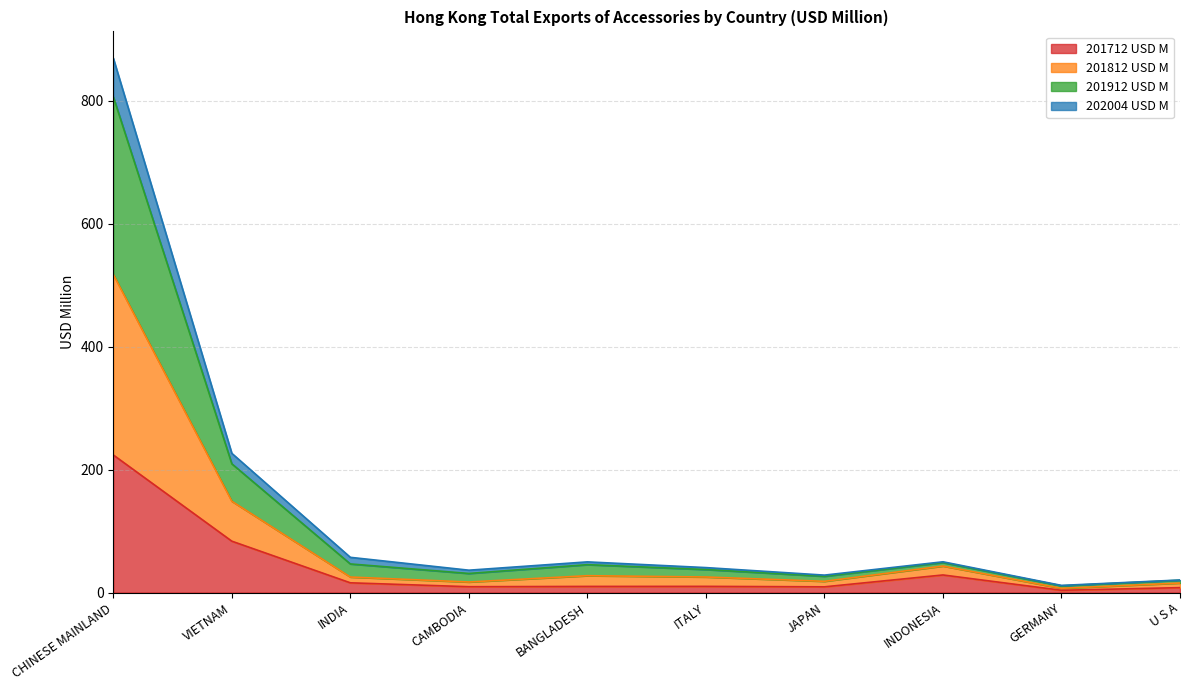

How many data points does each series have?

10